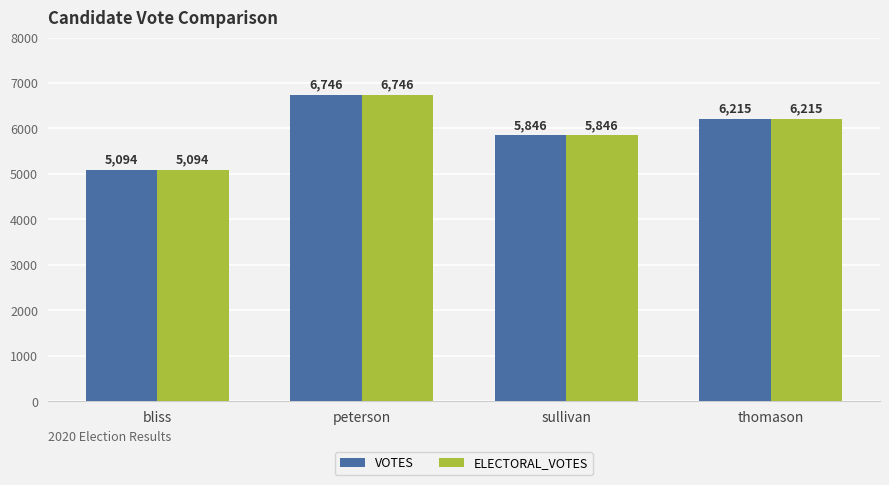

Is the value of ELECTORAL_VOTES at peterson greater than the value of VOTES at sullivan?

Yes